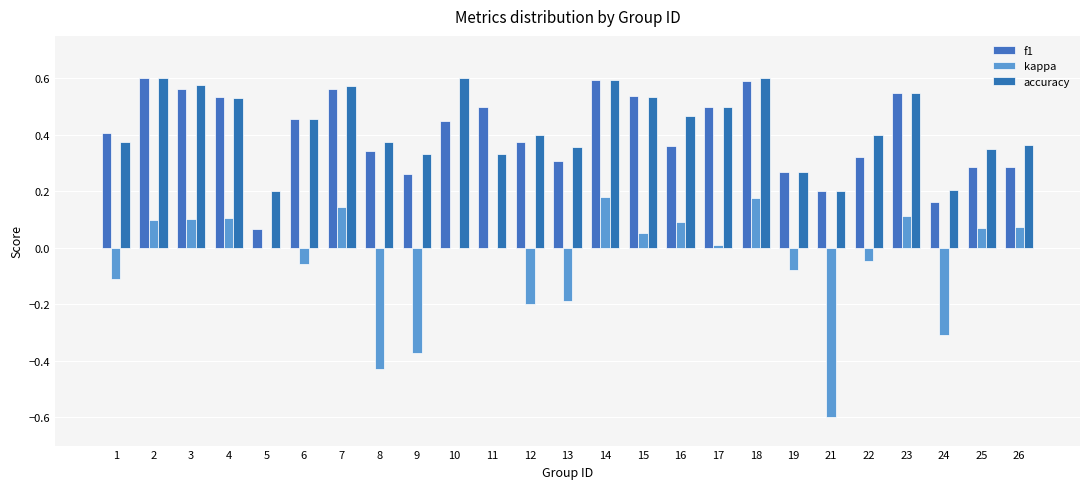

What is the sum of the f1 values at 16 and 10?

0.8